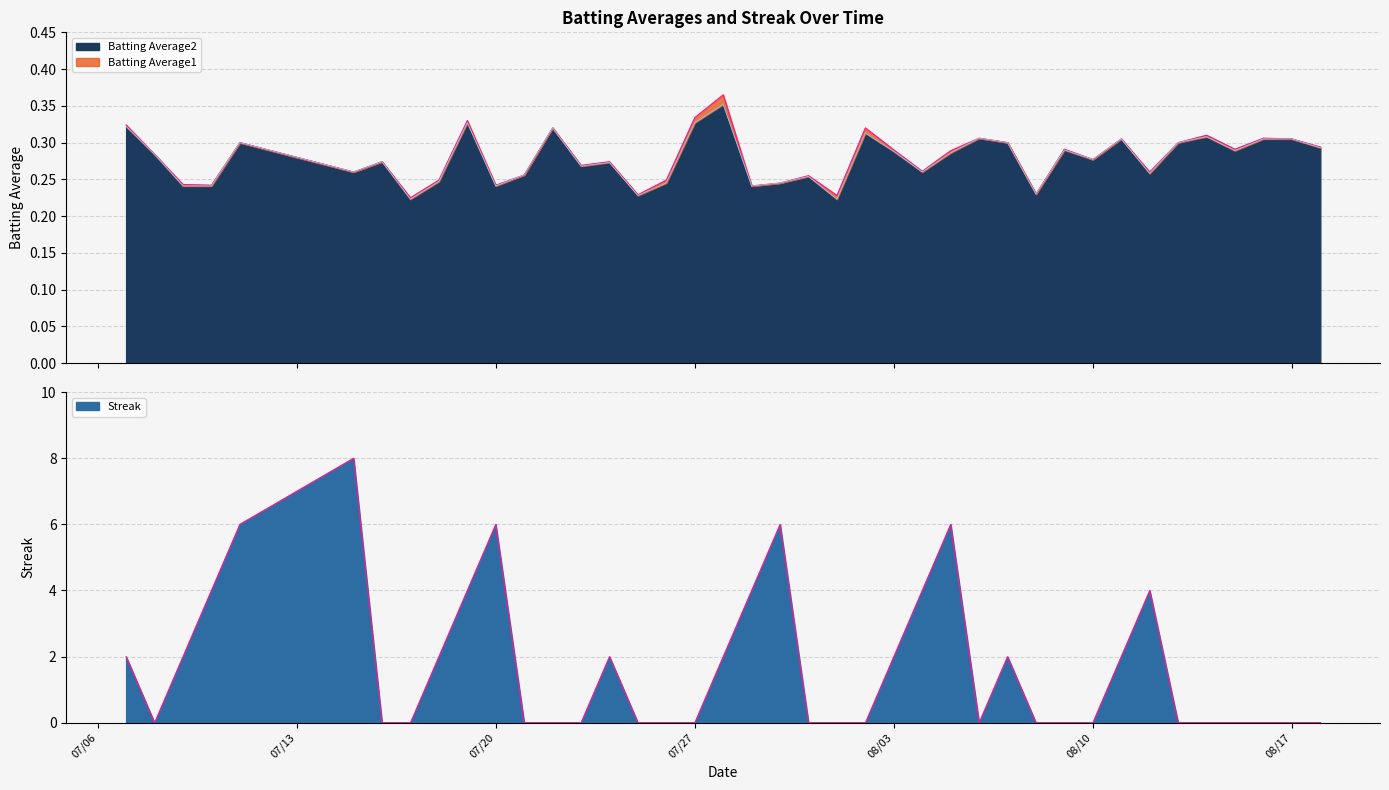

What is the highest value of the Batting Average1 series?

0.4